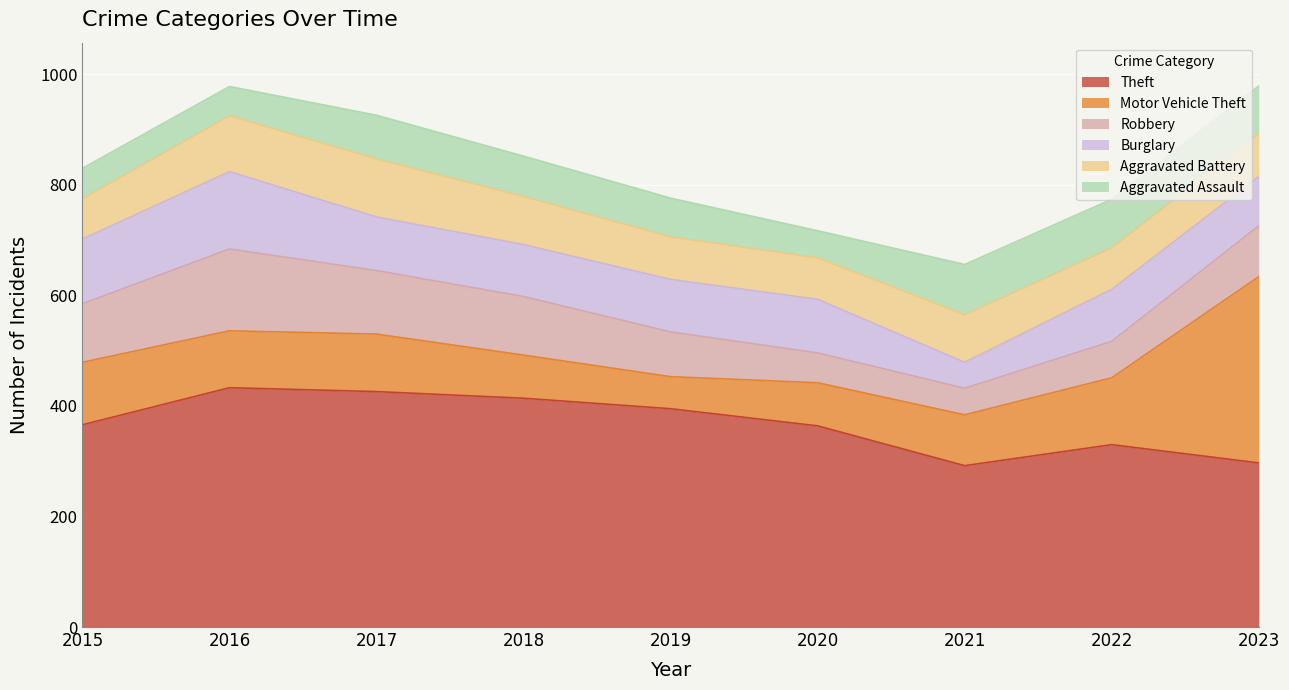

How many times do Aggravated Battery and Motor Vehicle Theft cross each other?

2